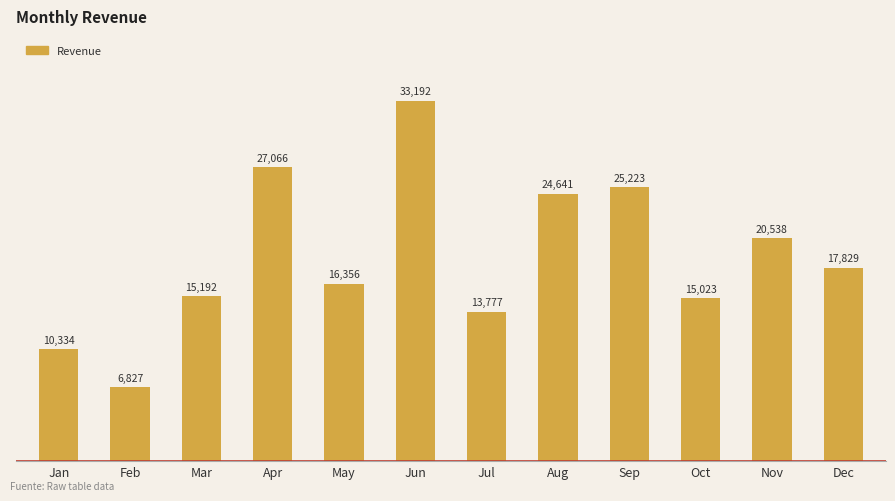

At which label is the value closest to 20009?

Nov